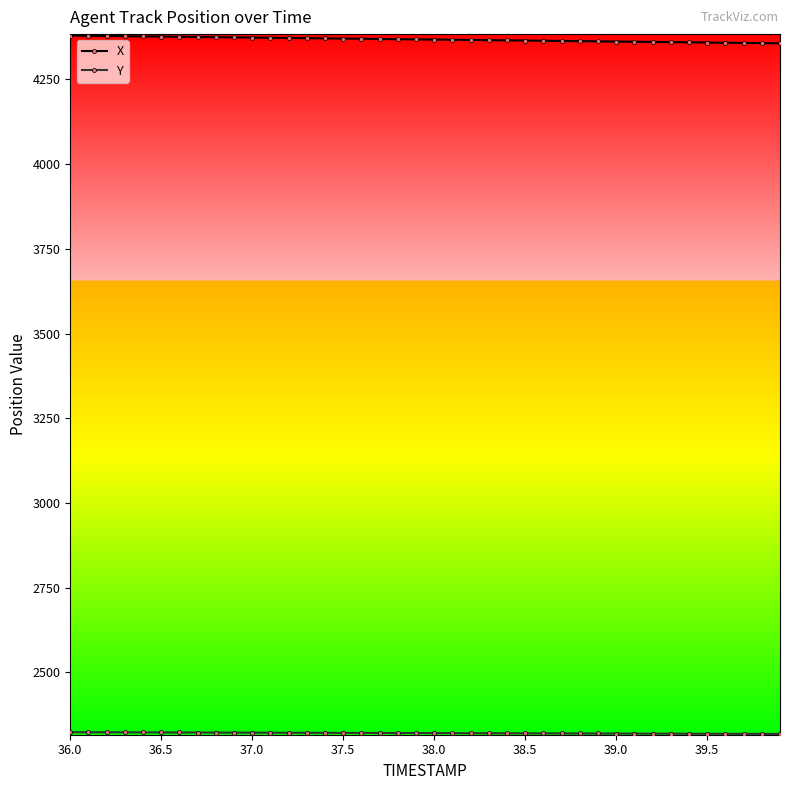

What is the maximum value shown in the chart?

4379.4